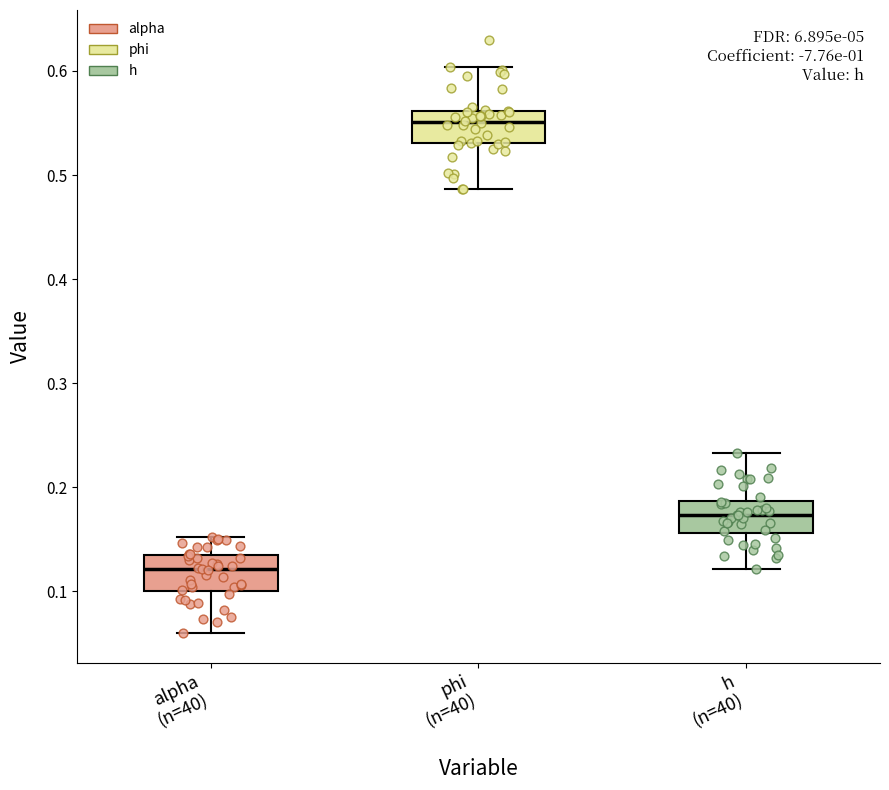

Reading left to right, transcribe this box plot: for each box, give where its median line is, the range the box spans, and where its two whiskers end, as read against the y-axis. The values are not printed on the chart, so give them approximately, as read against the axis.

alpha (n=40): median 0.12, box 0.10 to 0.13, whiskers 0.06 to 0.15
phi (n=40): median 0.55, box 0.53 to 0.56, whiskers 0.49 to 0.60
h (n=40): median 0.17, box 0.16 to 0.19, whiskers 0.12 to 0.23